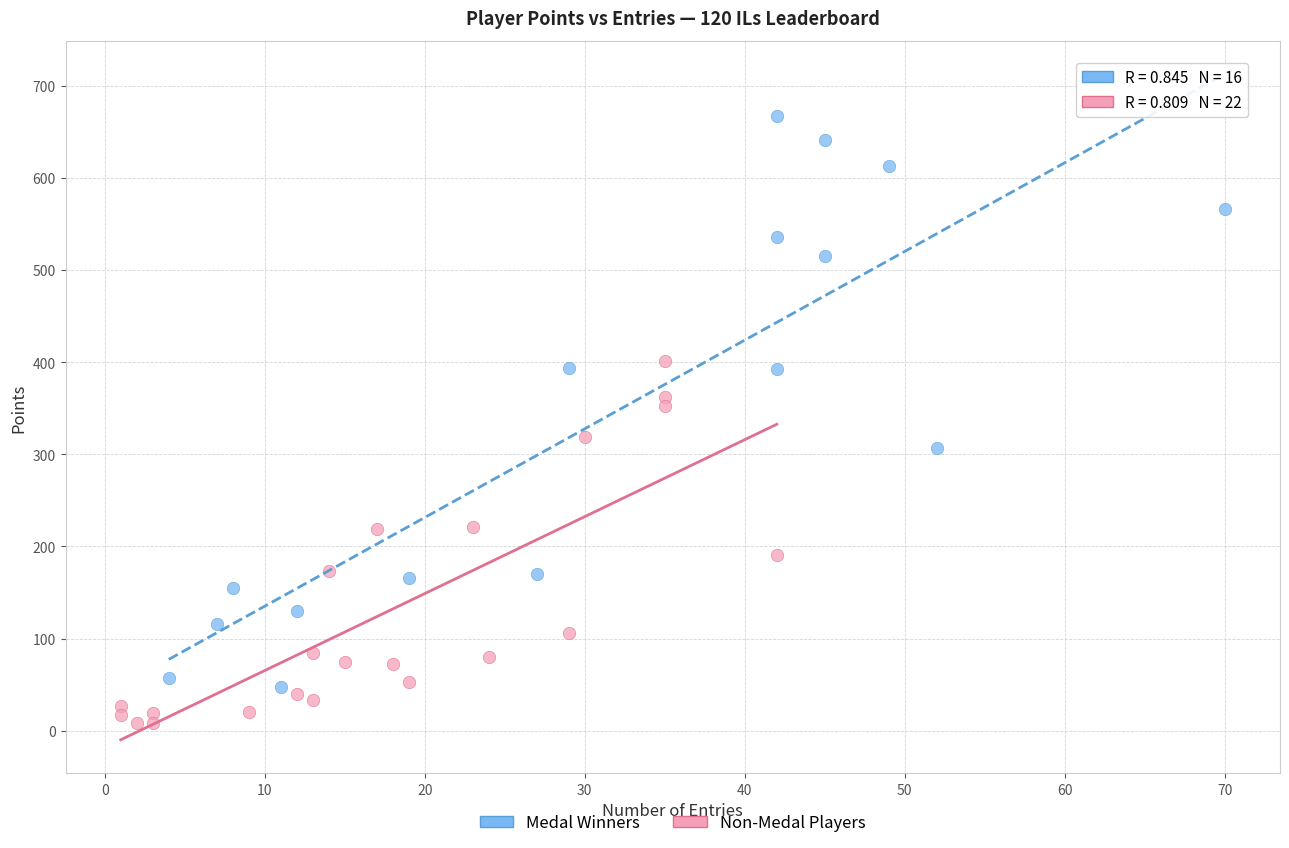

Which series contains the lowest Y value?

Non-Medal Players